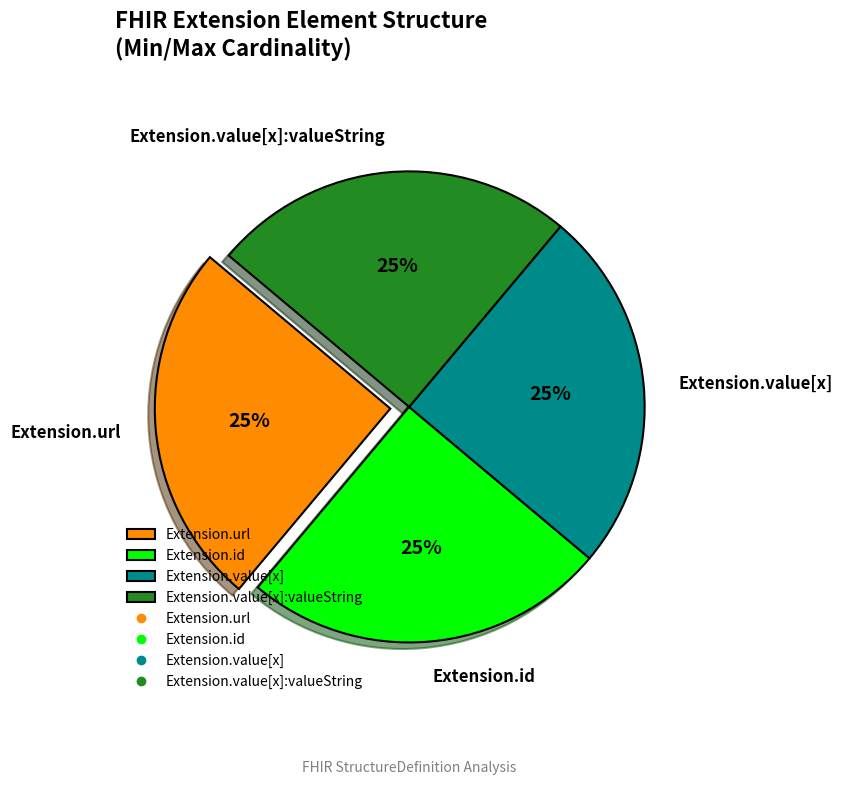

What percentage is the Extension.value[x]:valueString slice, to the nearest percent?

25%